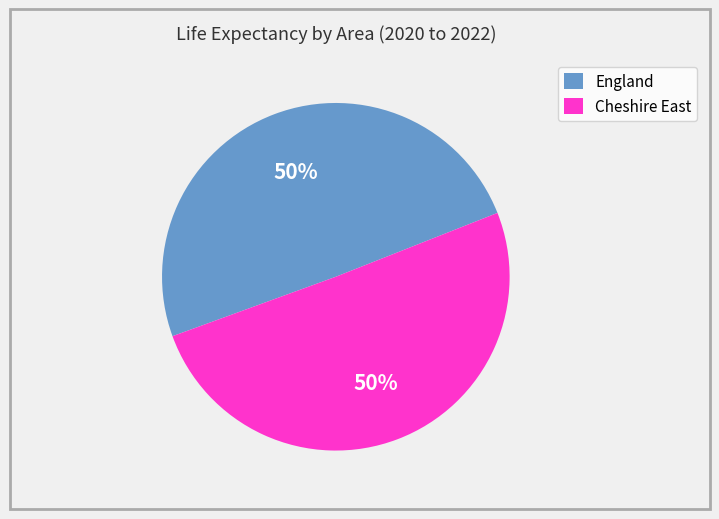

To the nearest percent, what is the average slice percentage?

50%